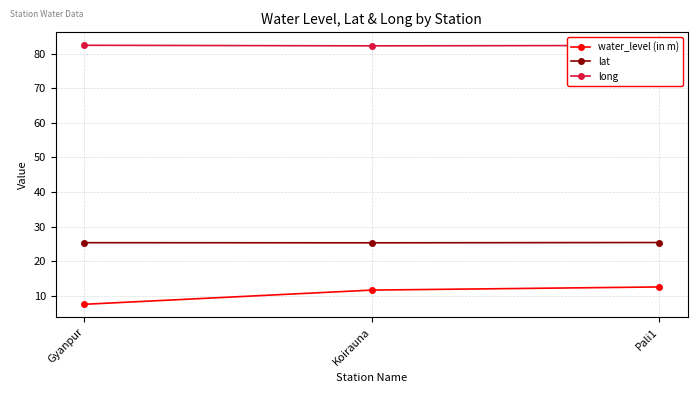

What is the difference between the maximum and second lowest values in the long series?

0.1